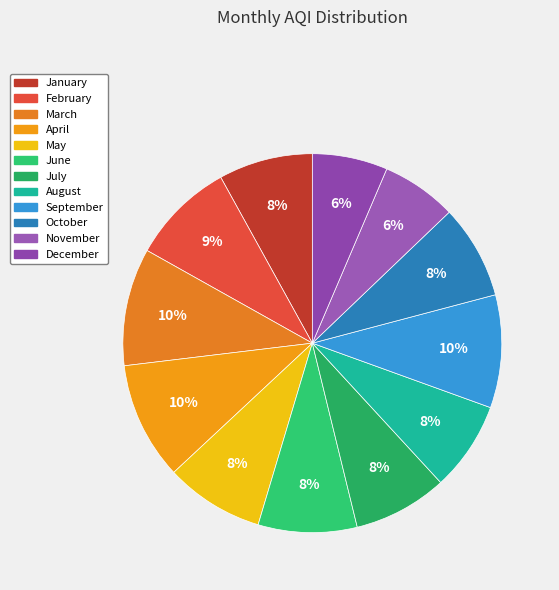

How many segments does this pie chart have?

12